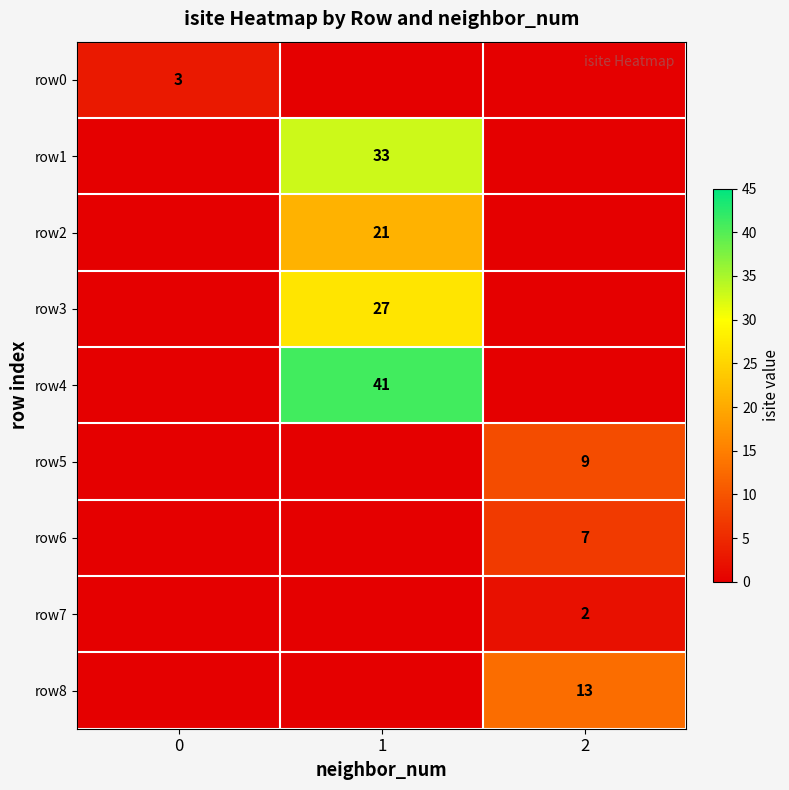

The row1 series shows 53 at 1. True or false?

False